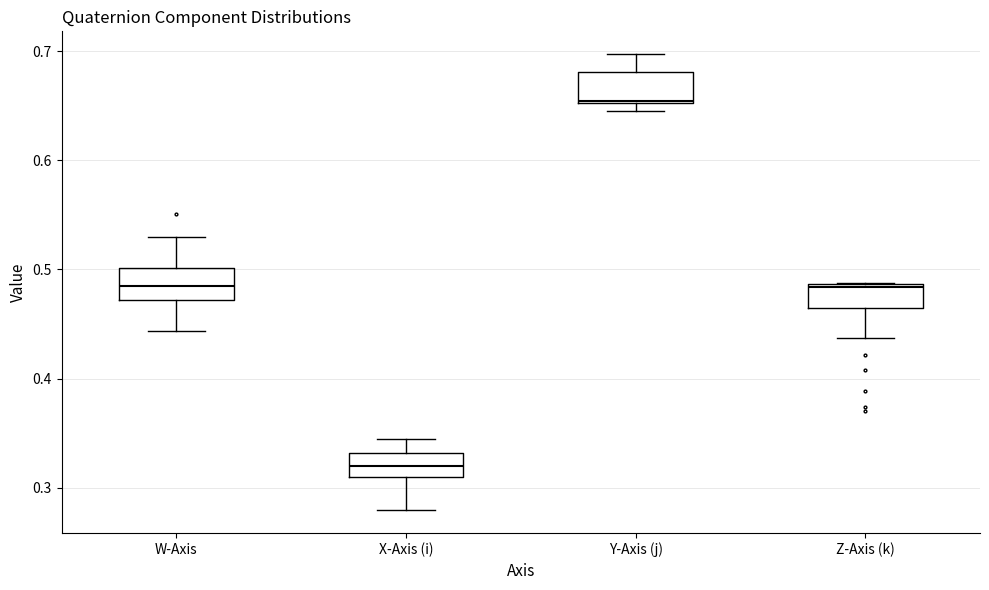

Where is the upper edge of the box for Y-Axis (j) on the y-axis? The values are not printed on the chart, so give them approximately, as read against the axis.

0.68